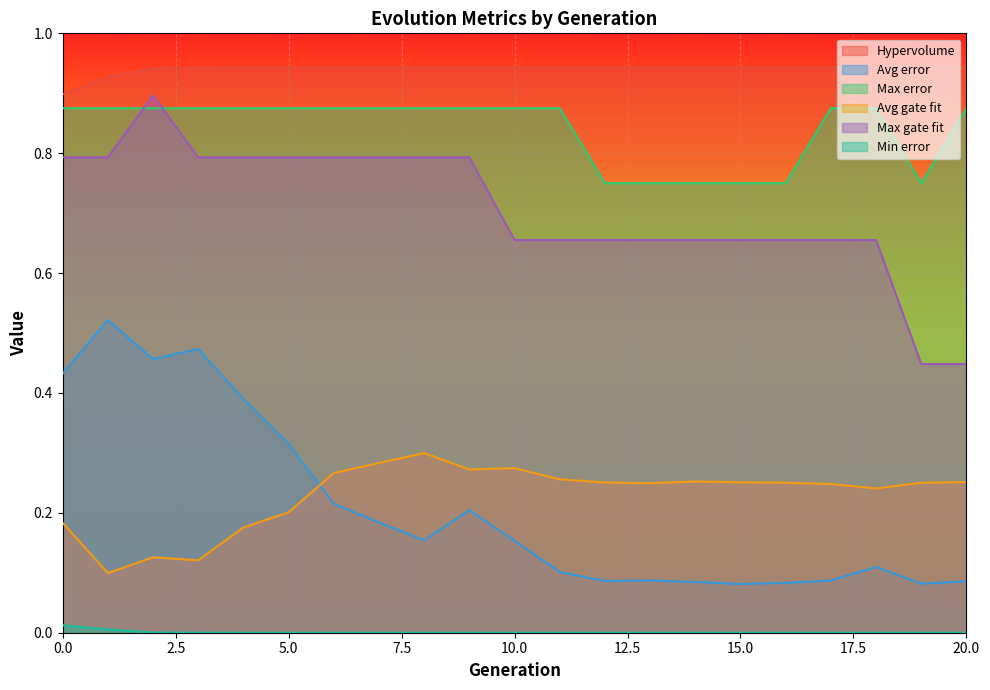

True or false: Avg error and Max gate fit cross at least once.

False